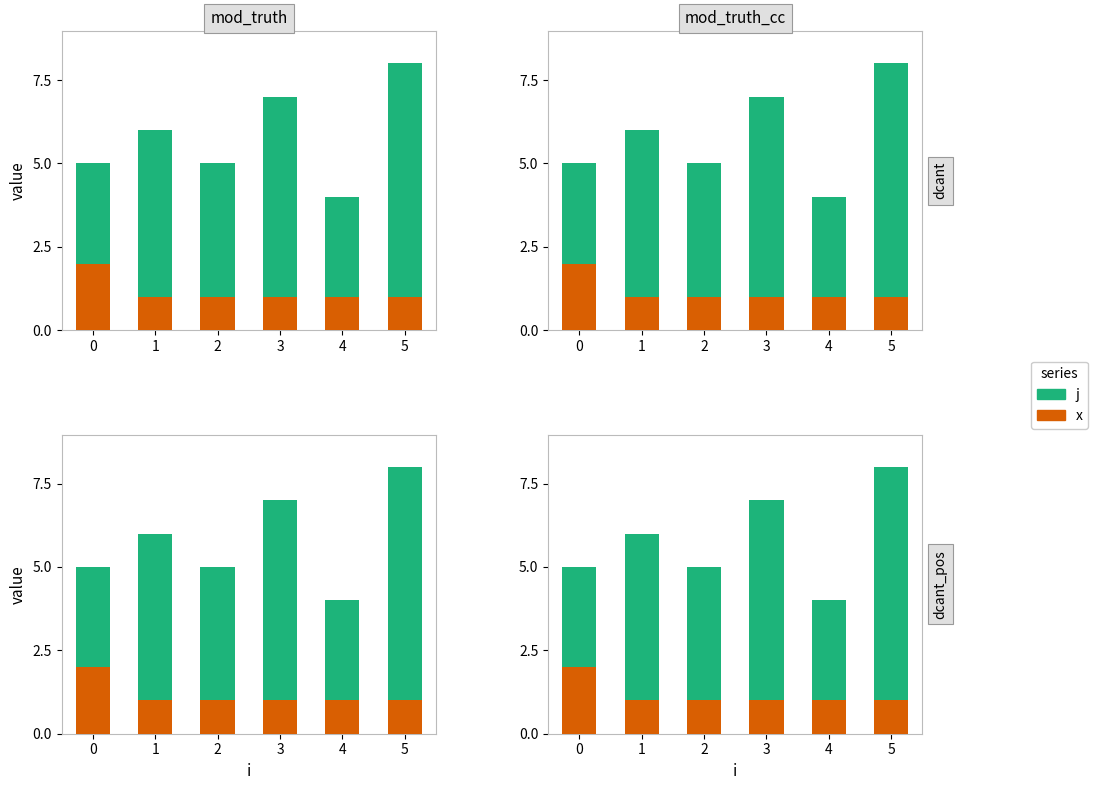

What is the difference between the maximum and minimum values in the j series?

4